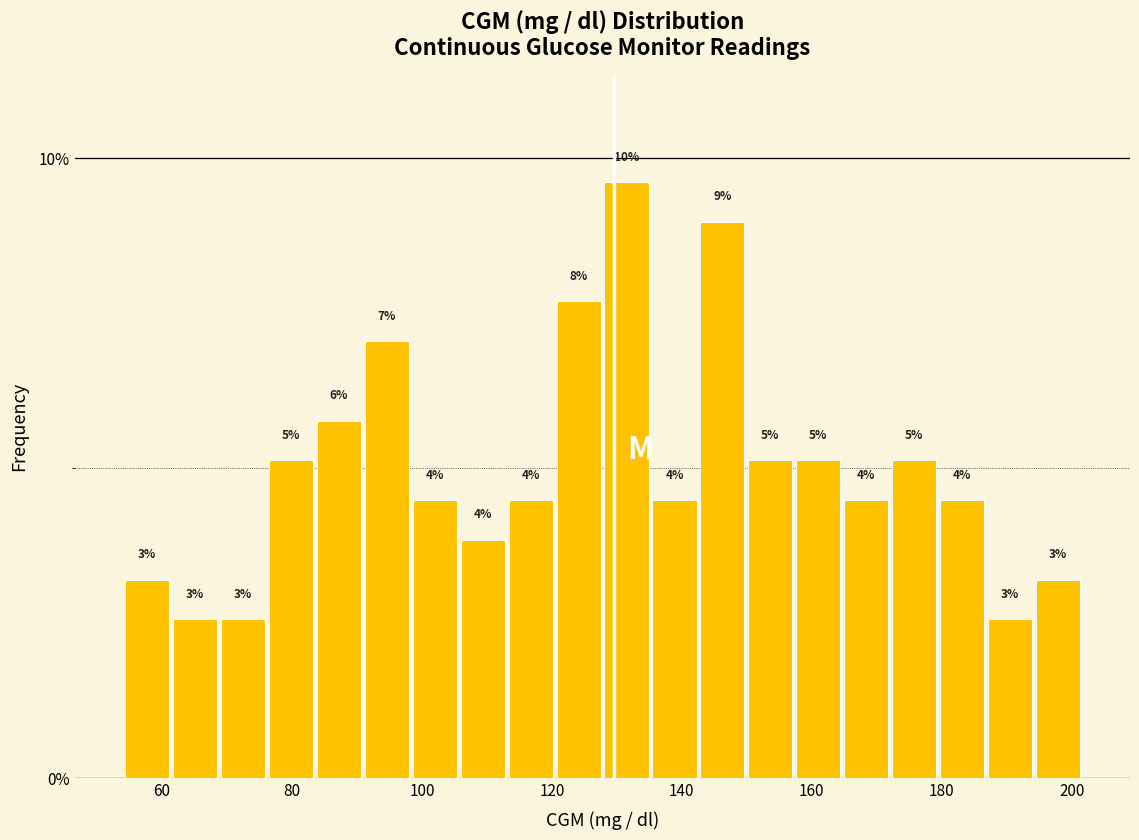

Around what value on the x-axis is the tallest bar? Give the approximate position of its centre, as read against the axis.

132